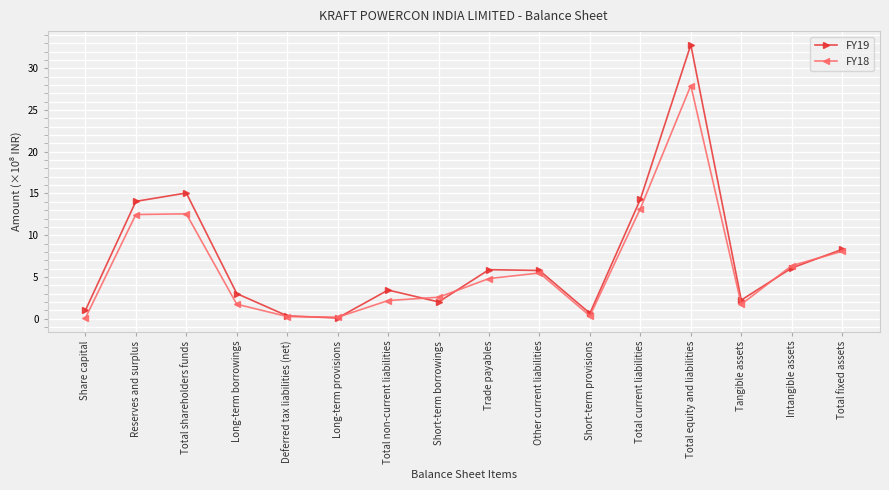

What is the total value across all series at Short-term borrowings?

4.6